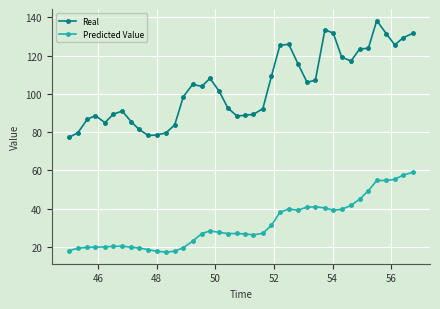

Count the number of data series in this chart.

2